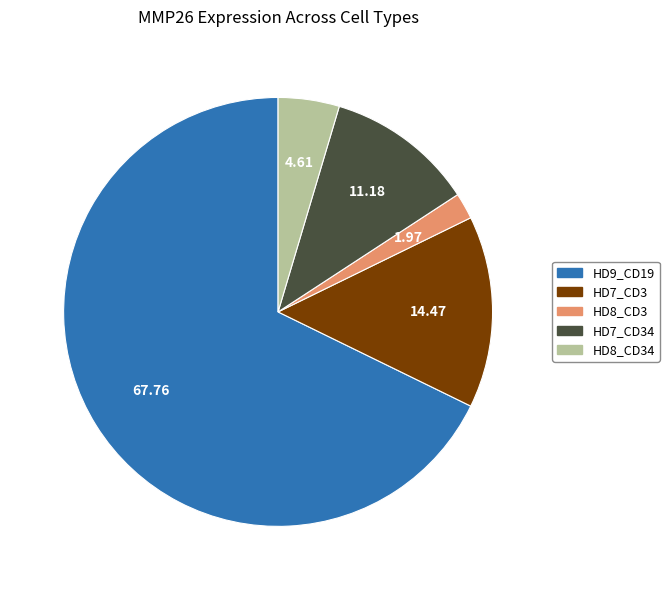

Does any single category account for the majority?

Yes